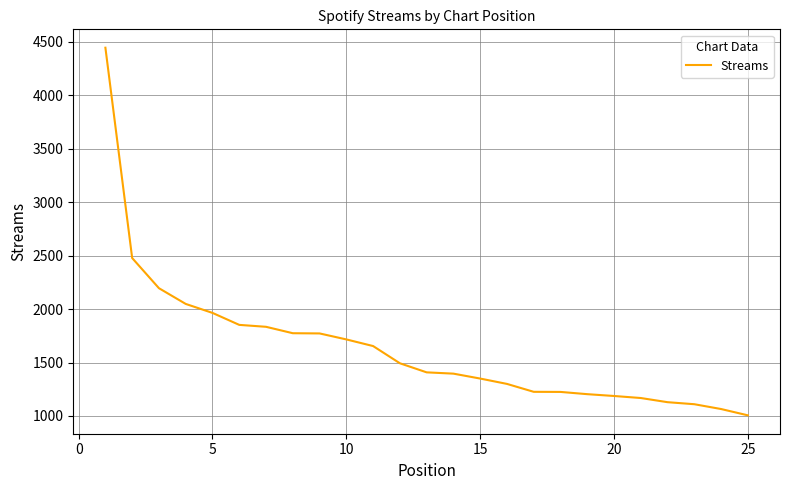

What is the smallest value displayed?

1006